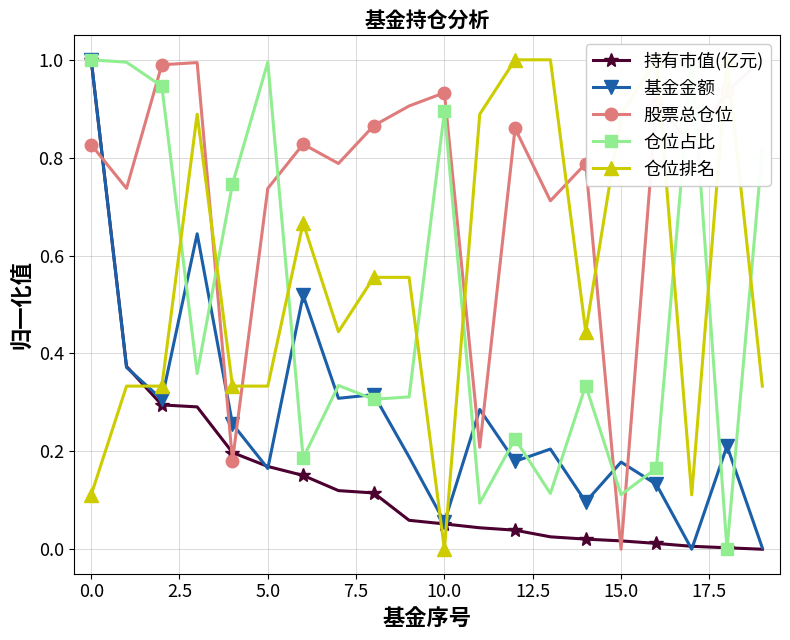

How many interior local peaks does the 仓位排名 series have?

4